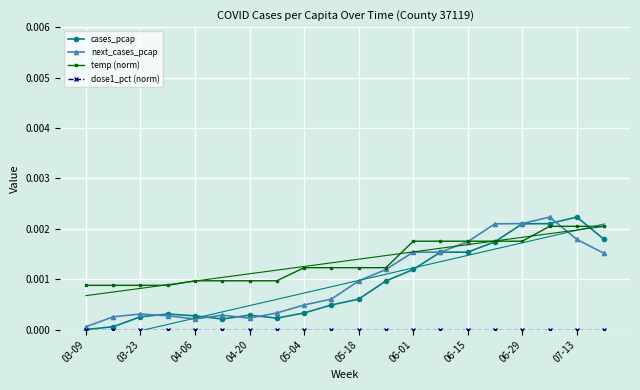

True or false: temp (norm) has more than 1 points higher than both neighbors.

False